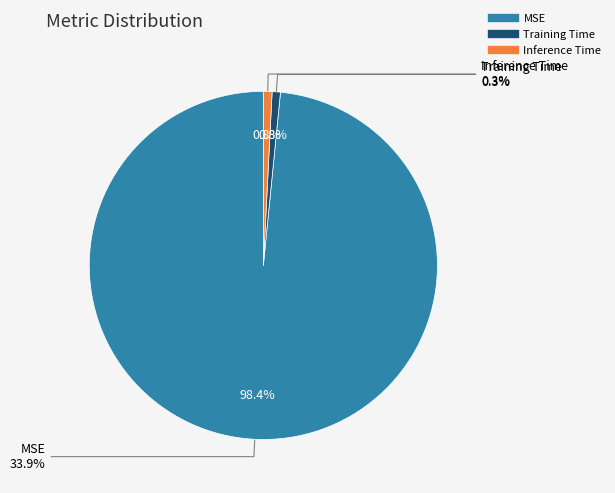

True or false: Inference Time accounts for 11% of the total.

False